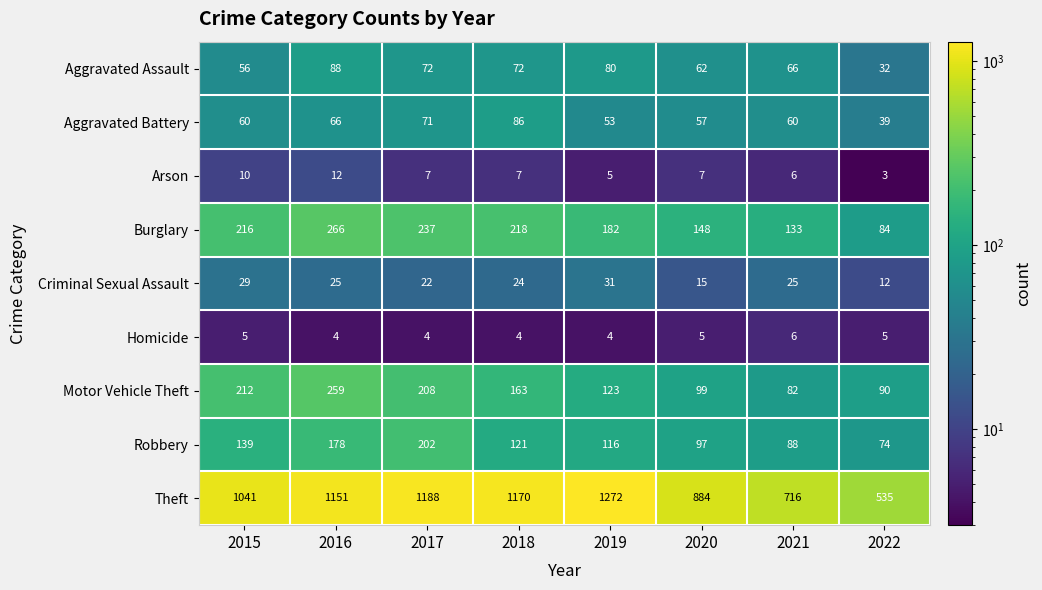

What is the difference between the highest and lowest values at 2019?

1268